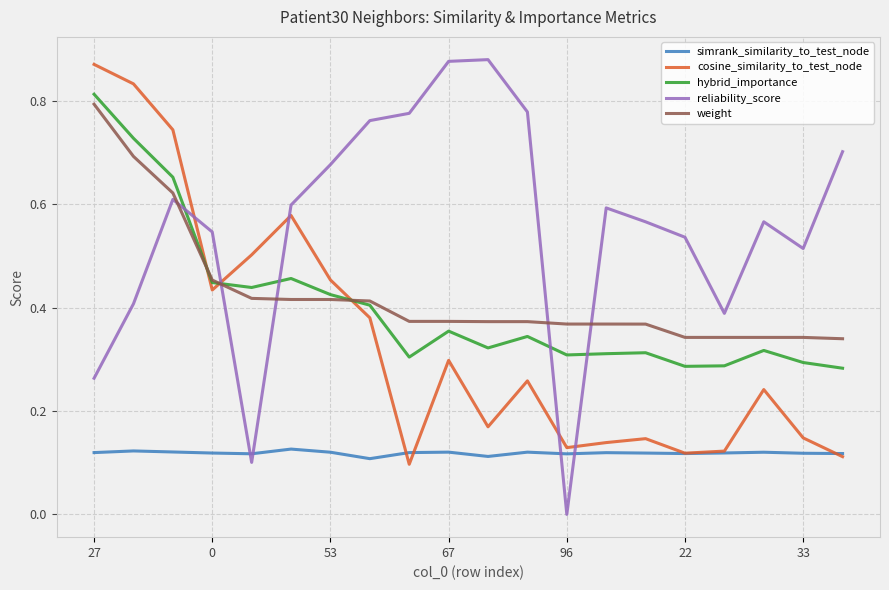

How many times do hybrid_importance and reliability_score cross each other?

5